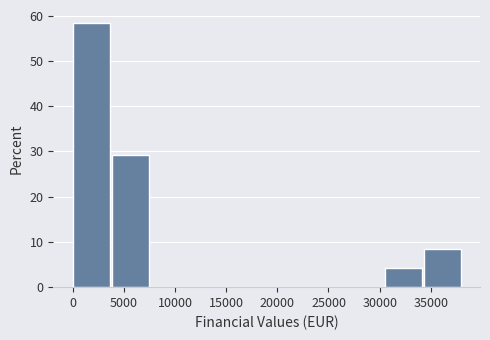

Over which range of the x-axis is the bar tallest?

0 to 4000